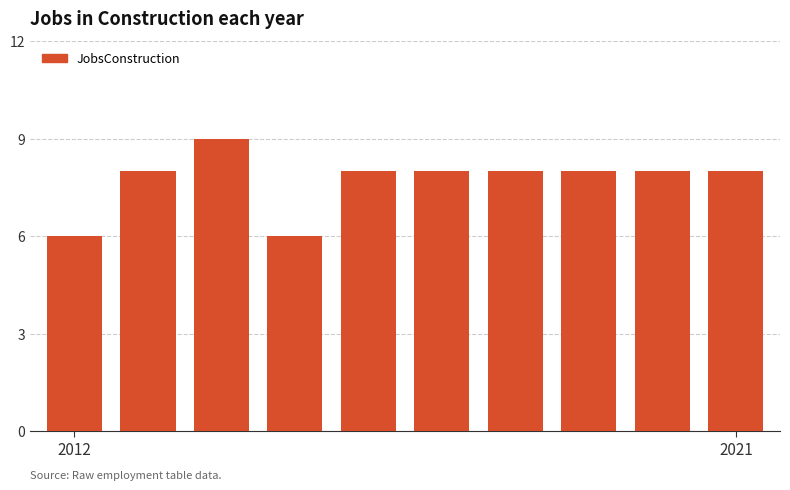

What is the smallest value displayed?

6